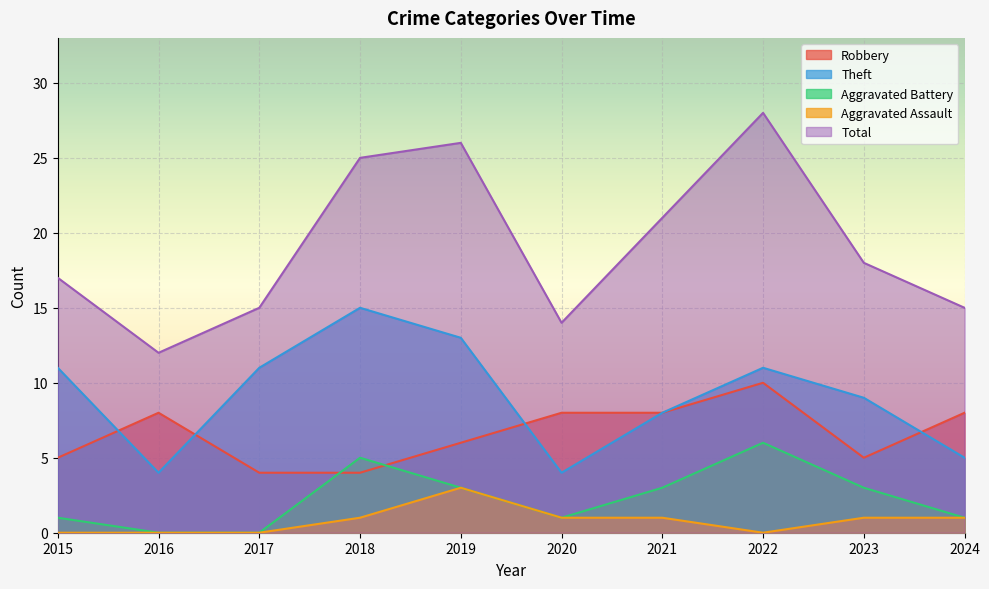

Where is Aggravated Assault nearest to the value 1?

2018